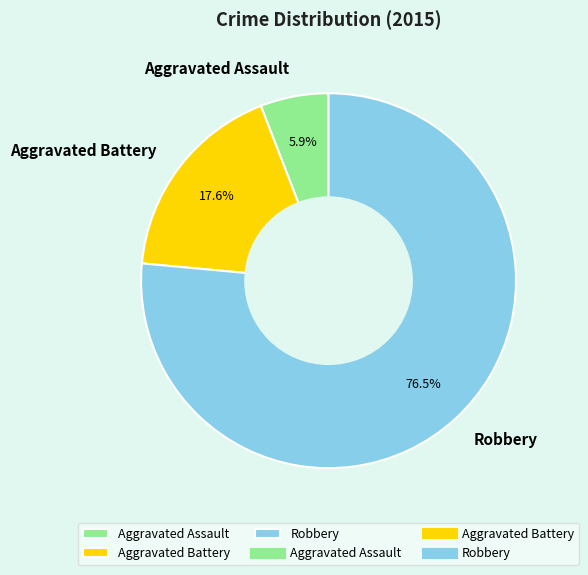

True or false: Aggravated Assault accounts for 14% of the total.

False